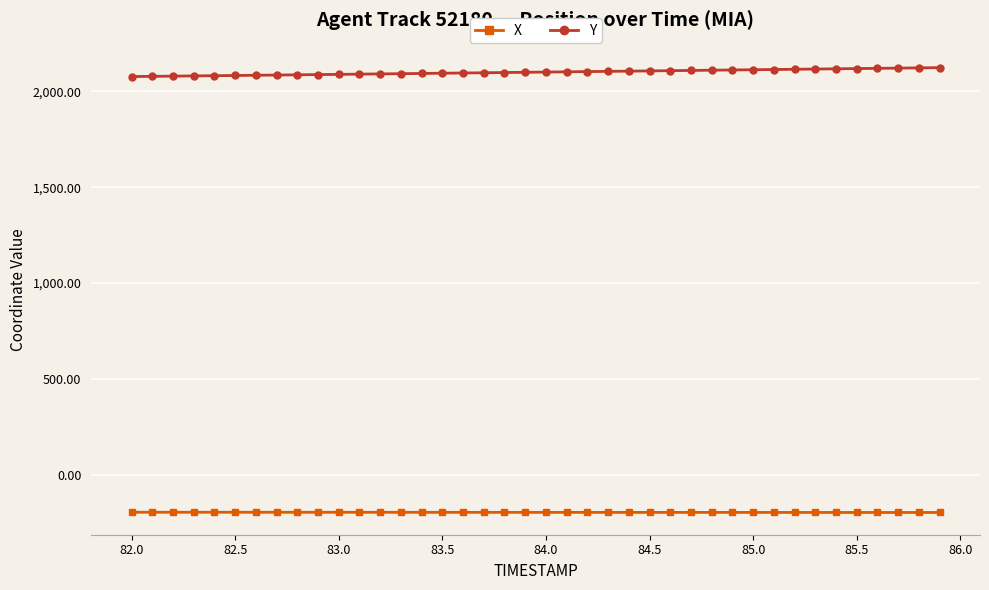

What are all the series names shown in the legend?

X, Y